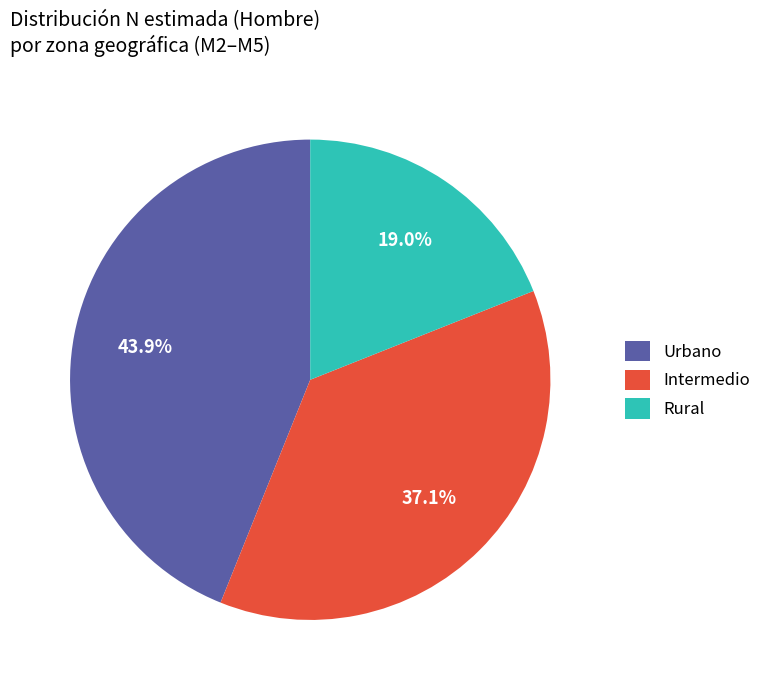

Which category has the biggest portion of the pie?

Urbano